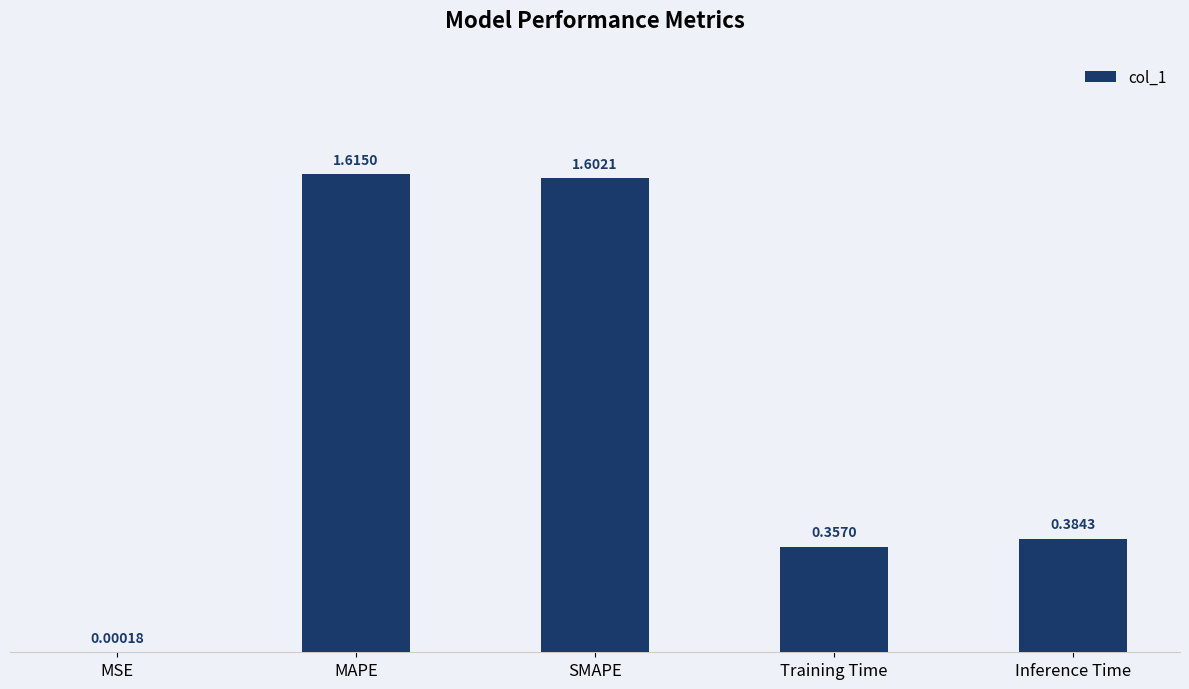

Are the bars grouped side by side (vs. stacked)?

No